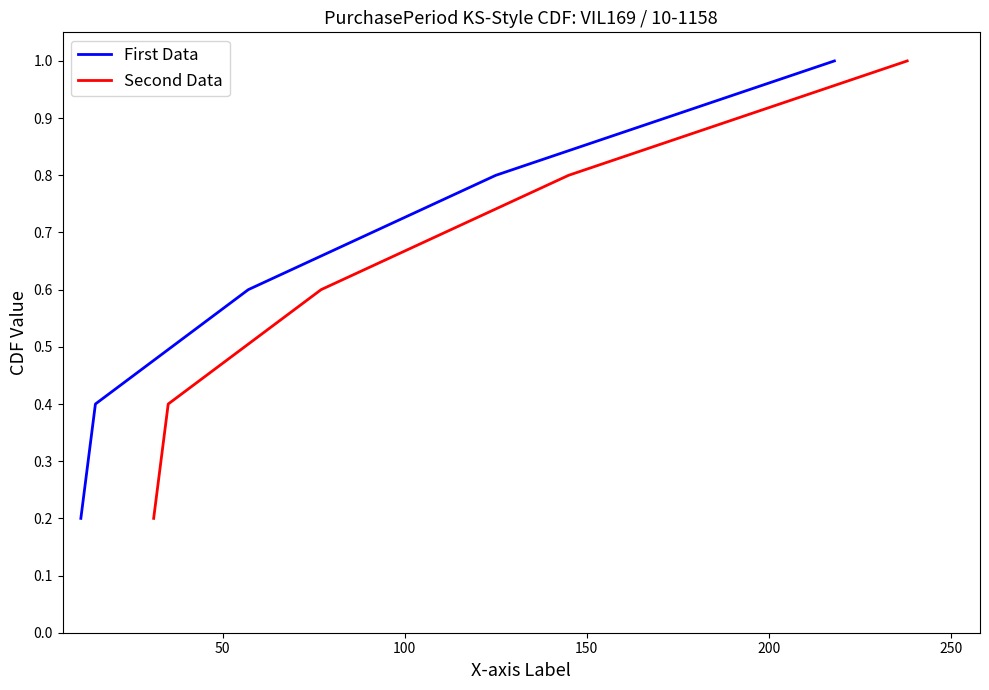

Is it true that First Data equals 0.3 at 100?

False